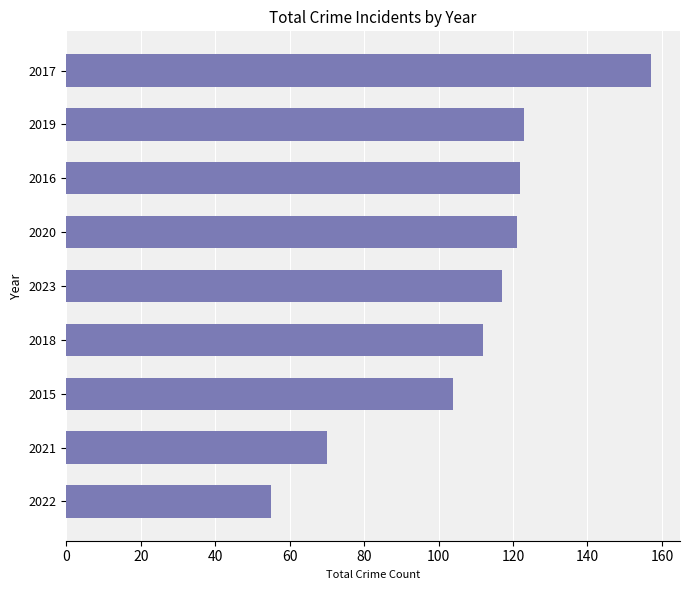

What is the minimum value shown in the chart?

55